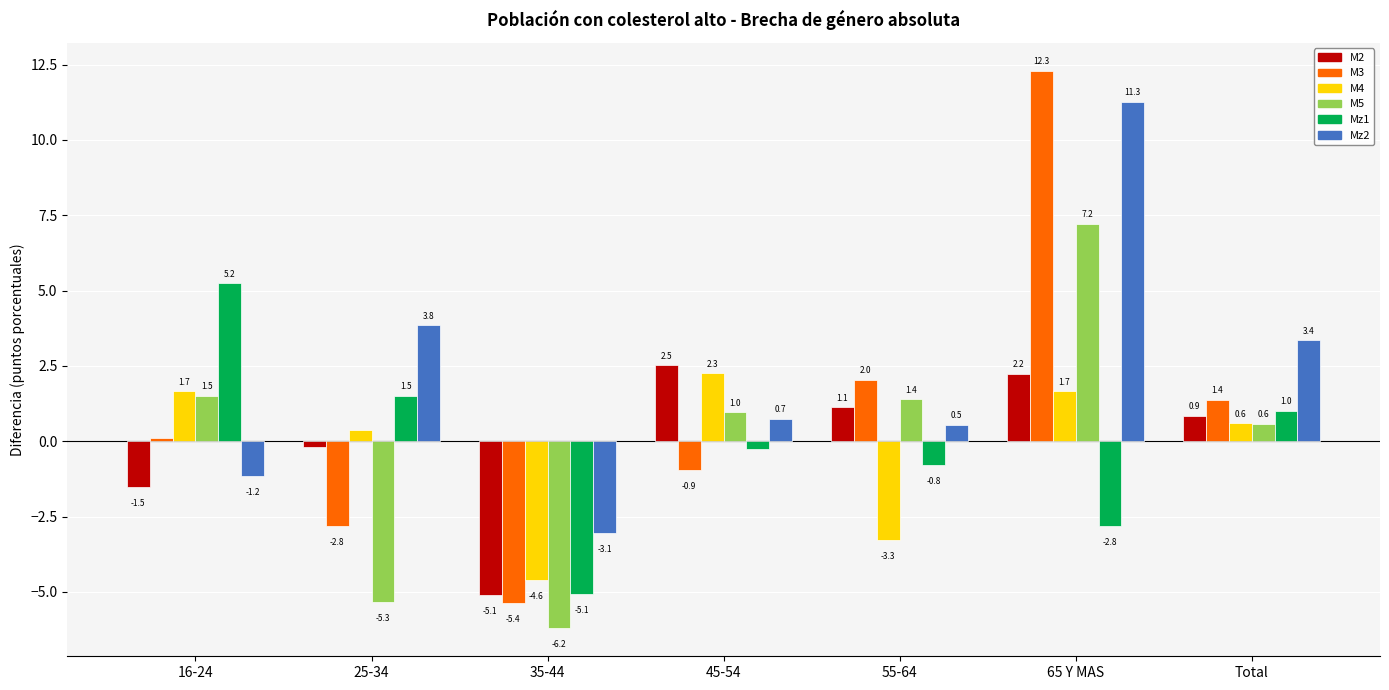

At 16-24, list the series in order from largest to smallest.

Mz1, M4, M5, M3, Mz2, M2